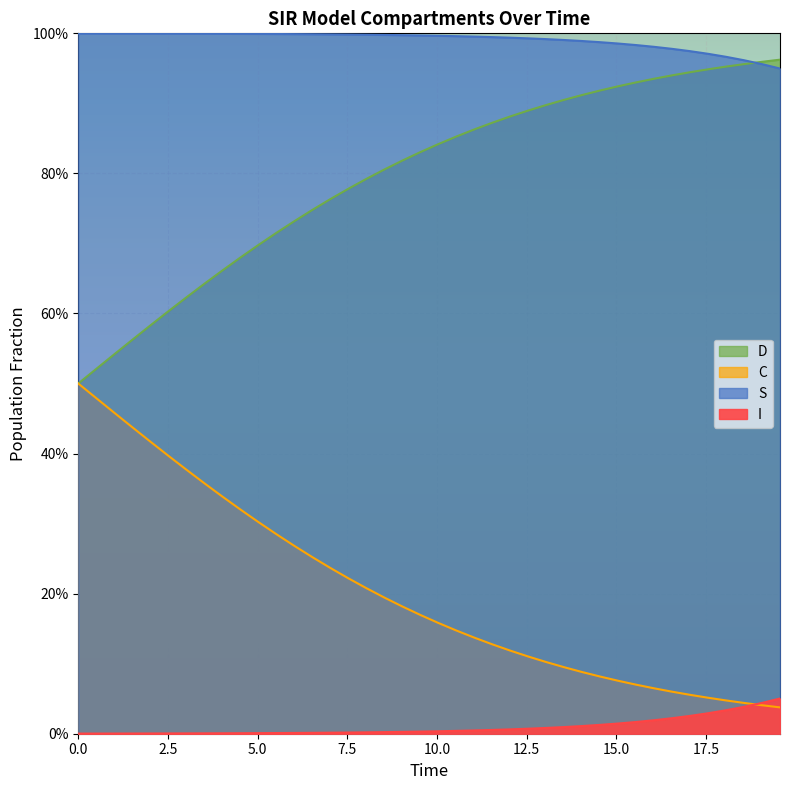

What is the difference between the maximum and minimum values in the D series?

0.5